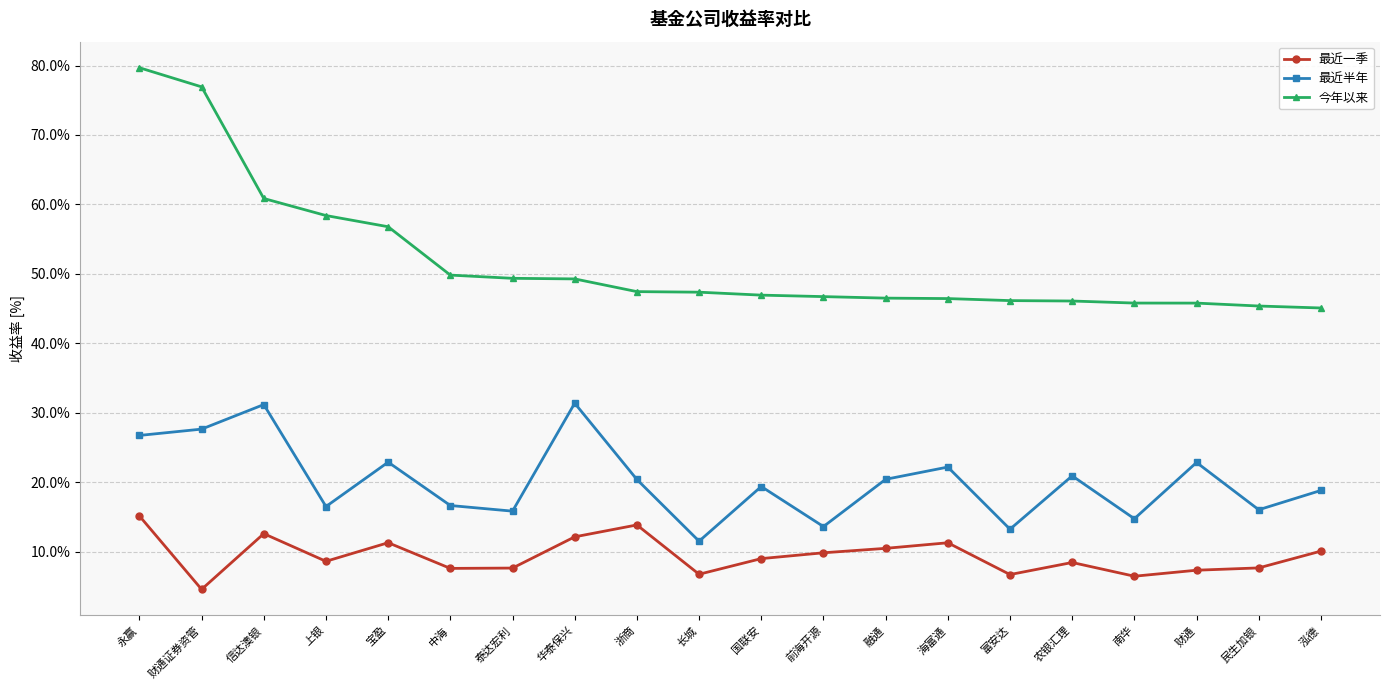

At which label does 今年以来 reach its peak?

永赢